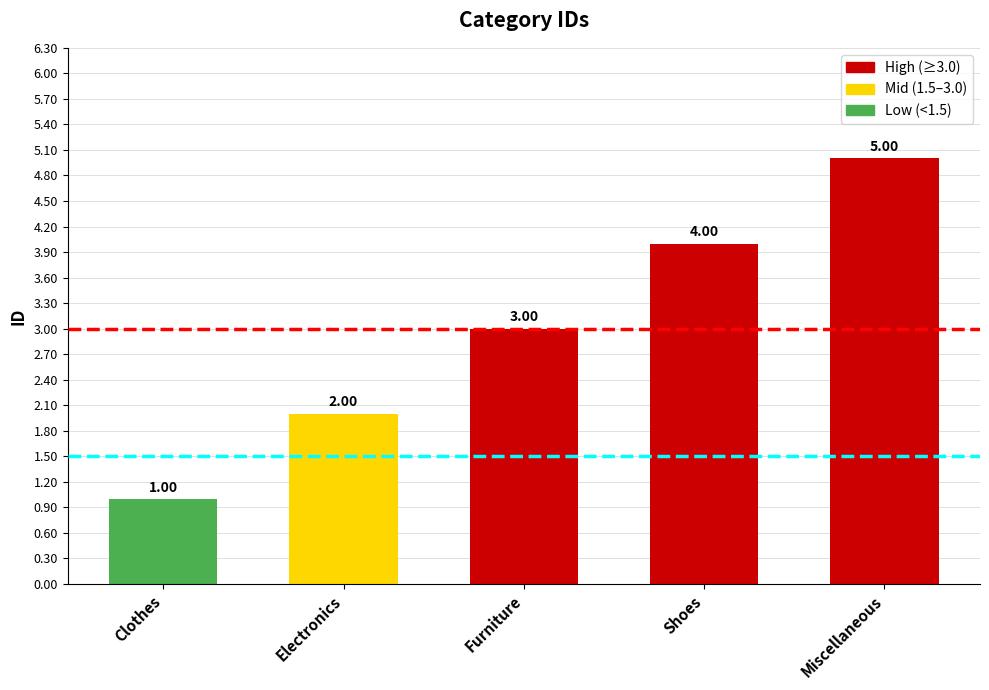

Rank the categories by value from lowest to highest.

Clothes, Electronics, Furniture, Shoes, Miscellaneous